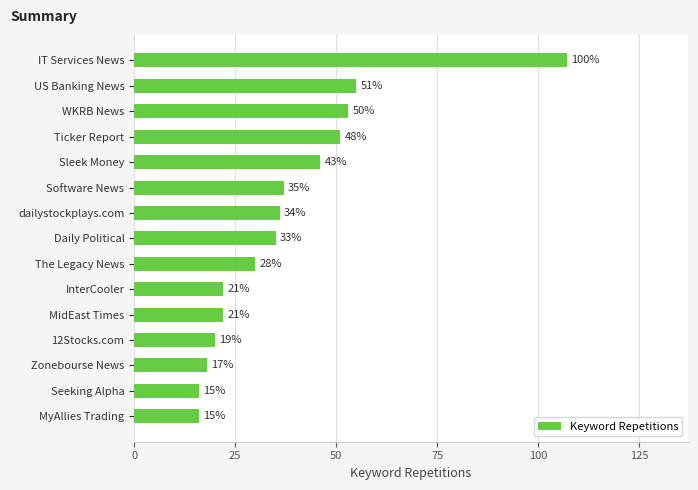

How many bars are there in total?

15